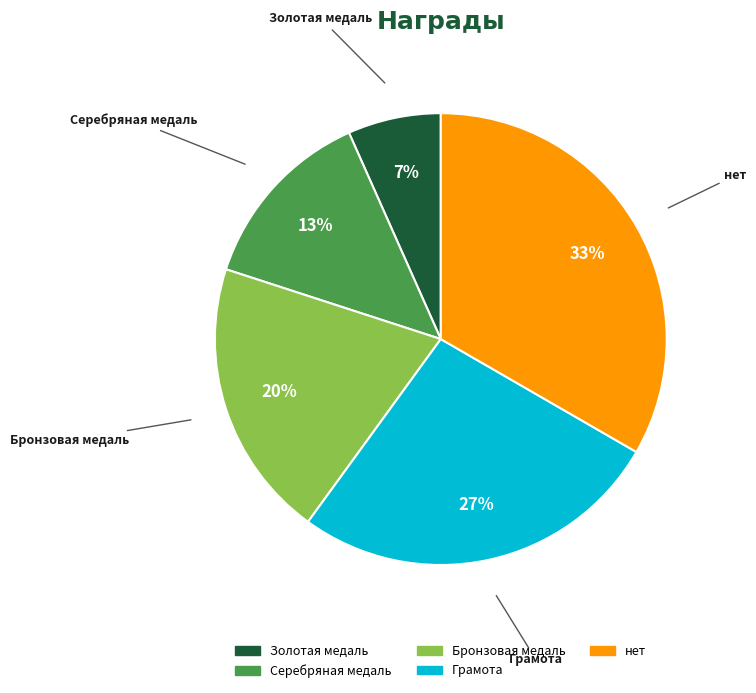

Which slice is the smallest?

Золотая медаль